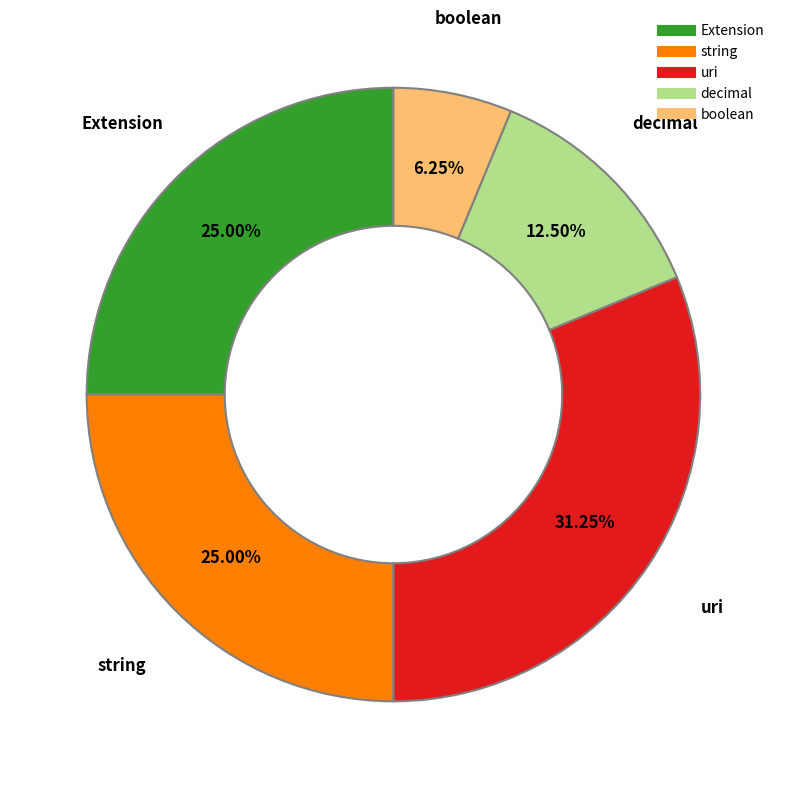

Does any single category account for the majority?

No